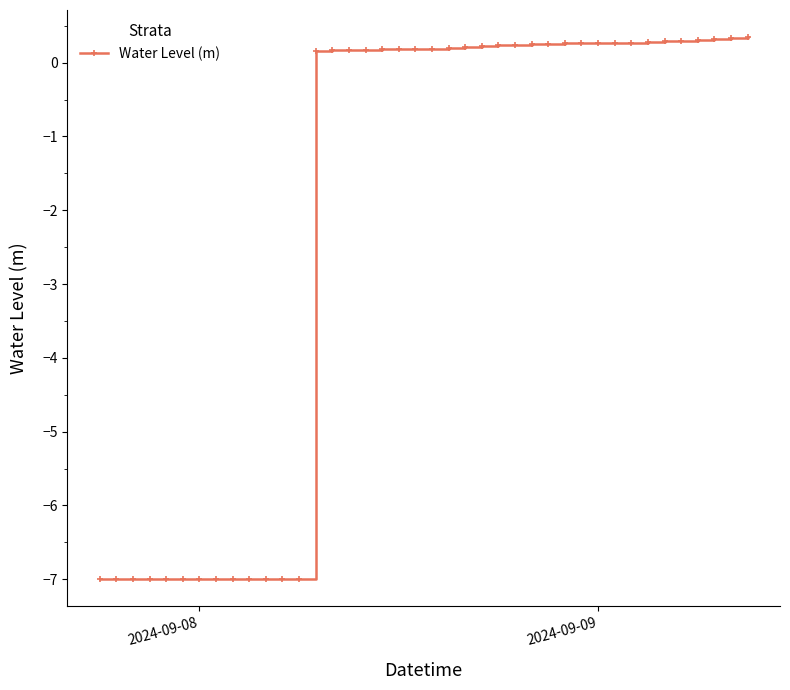

What is the maximum value shown in the chart?

0.3